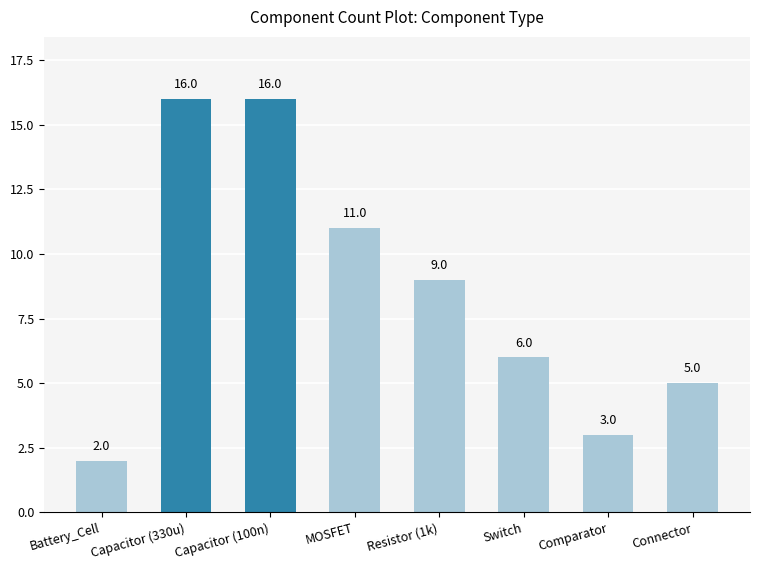

What is the greatest value displayed?

16